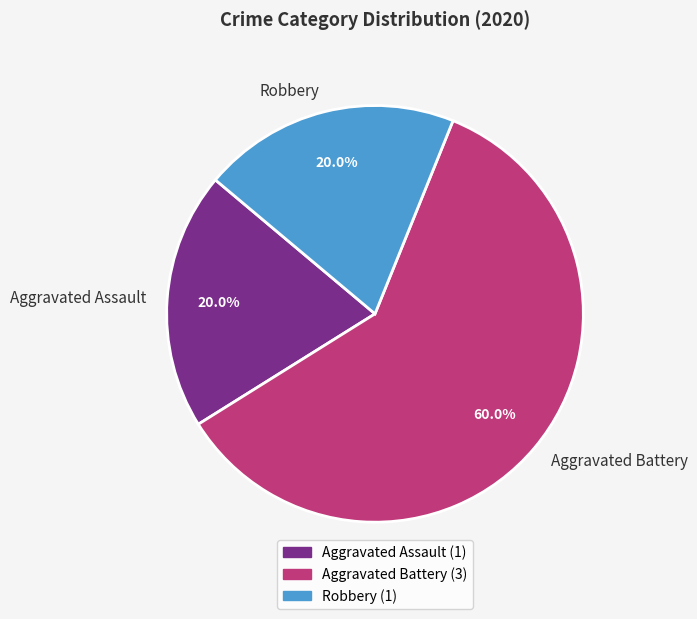

Is it true that Aggravated Assault is 13% of the pie?

False